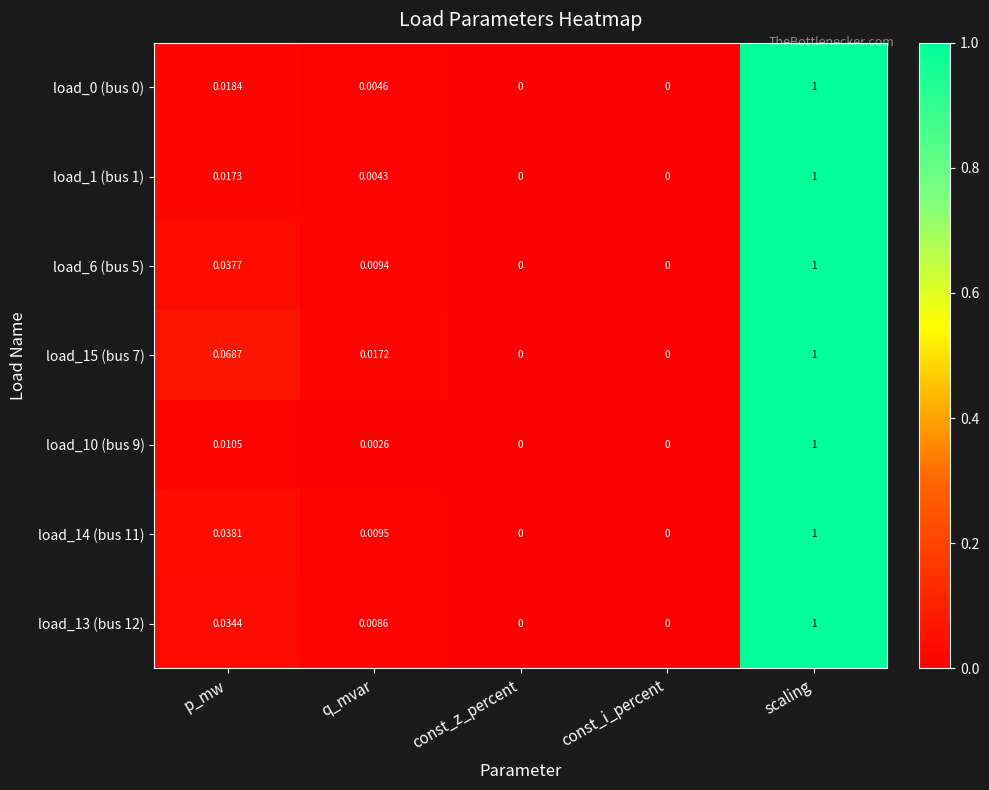

At which label does load_10 (bus 9) reach its peak?

scaling